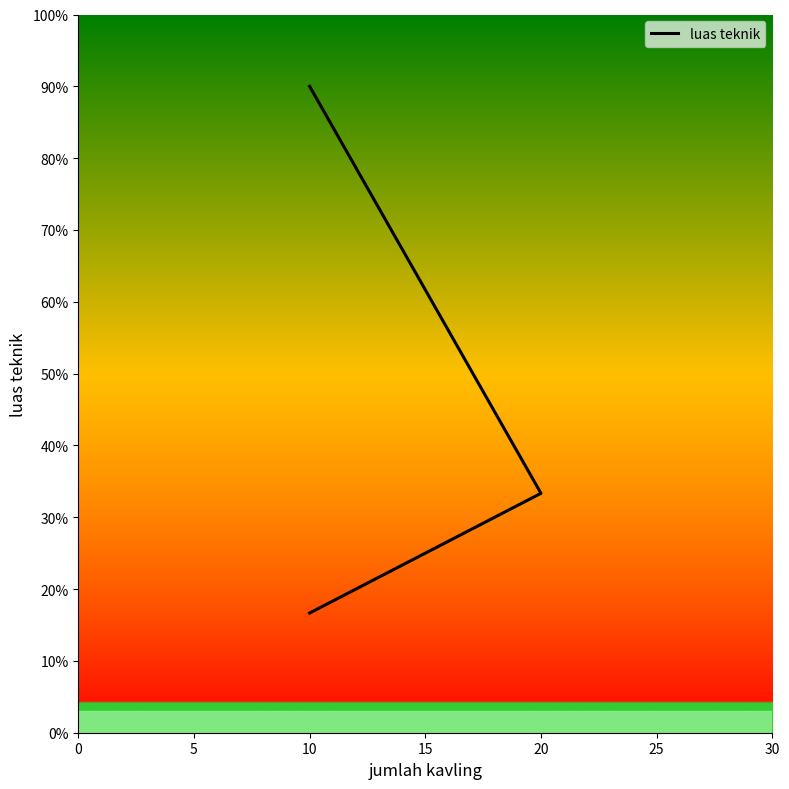

Count the values in the range 100 to 540.

3